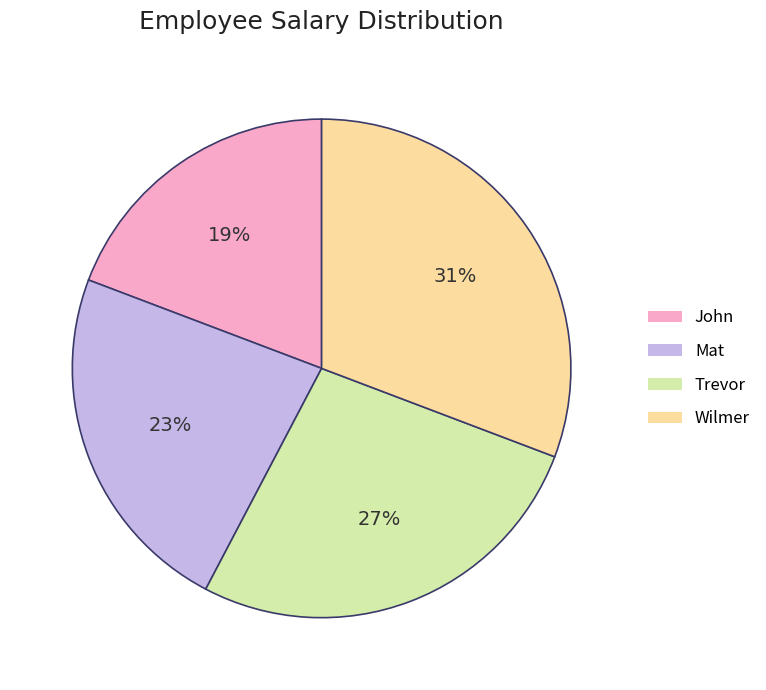

Which slice is the largest?

Wilmer